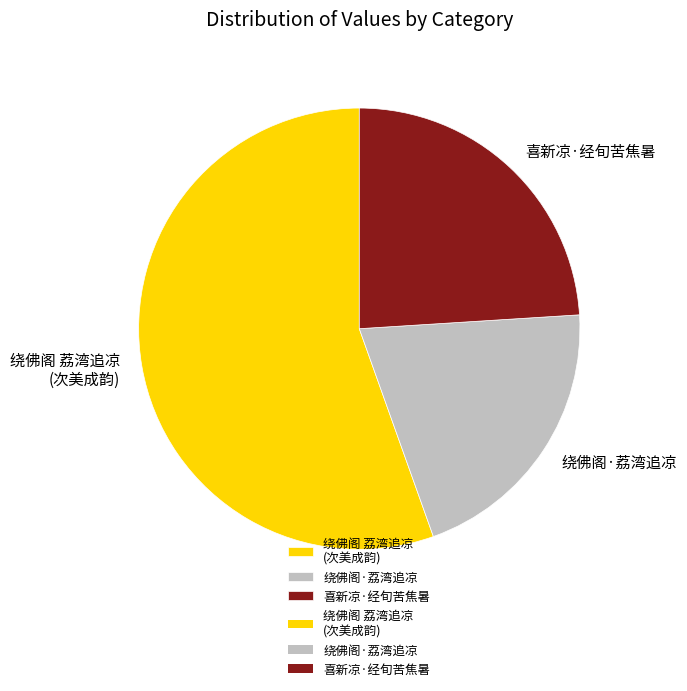

Rank the categories by value from lowest to highest.

绕佛阁·荔湾追凉, 喜新凉·经旬苦焦暑, 绕佛阁 荔湾追凉 (次美成韵)